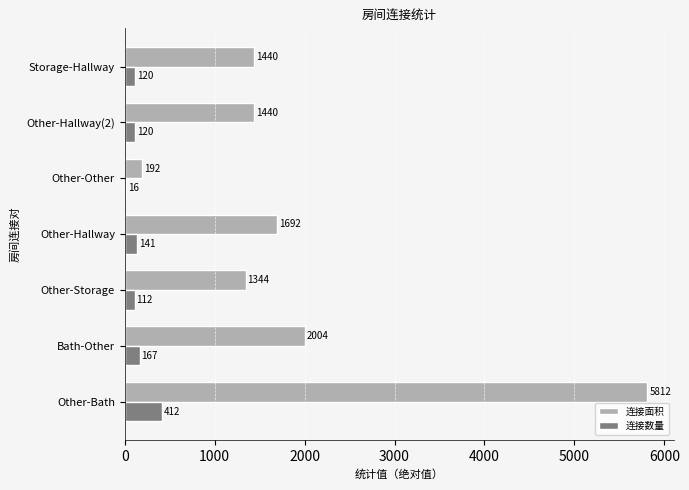

Is it true that 连接面积 equals 1440 at Storage-Hallway?

True